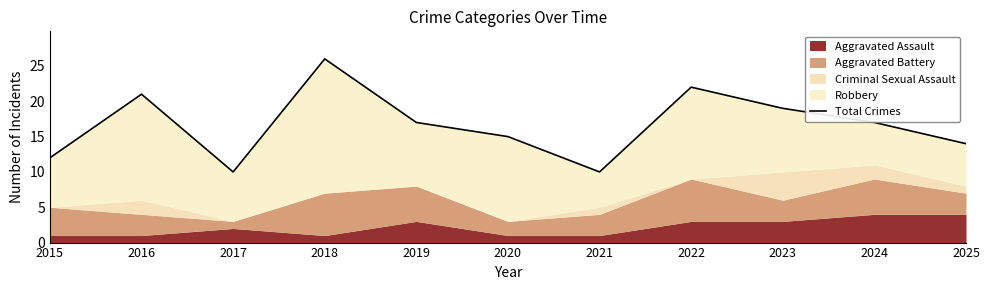

What is the smallest value displayed?

10